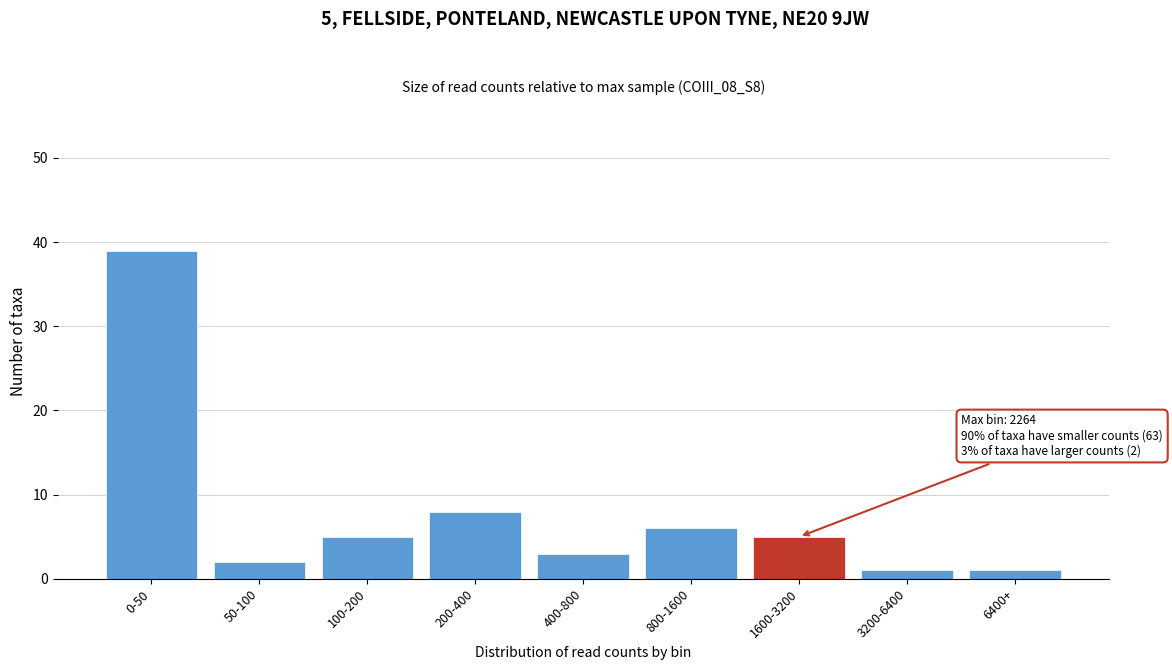

Reading right to left, what are all the values shown in this chart?

1	1	5	6	3	8	5	2	39